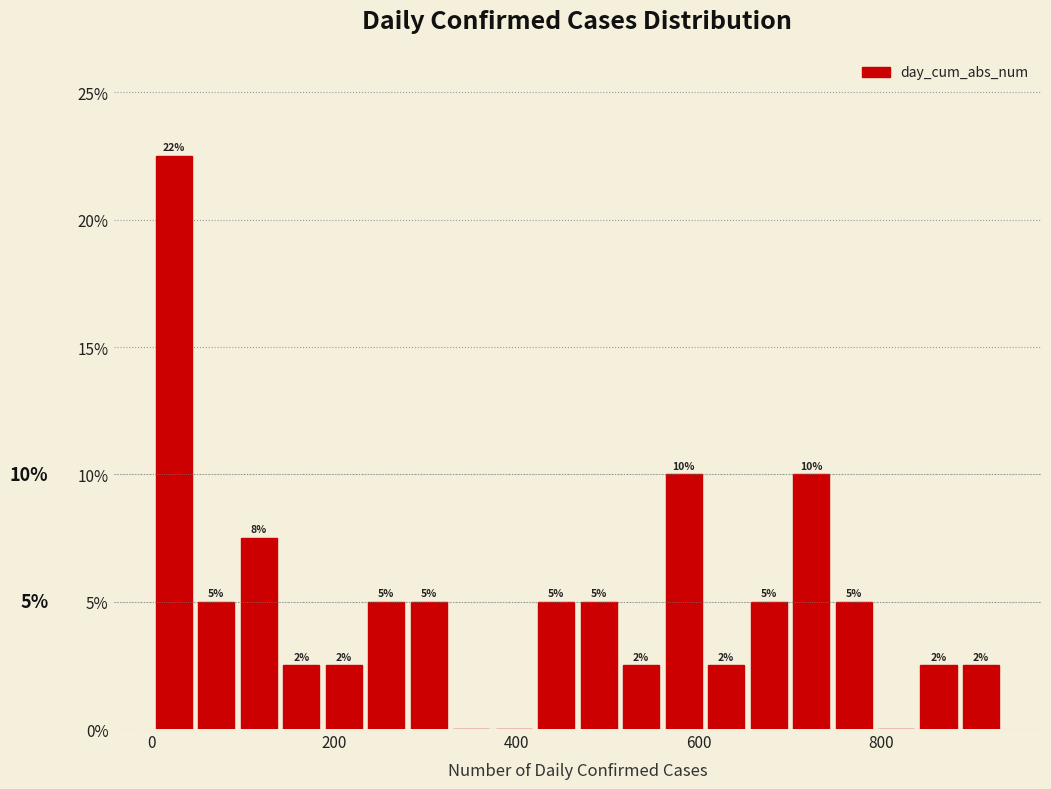

Read against the x-axis, roughly where is the centre of the tallest bar?

20